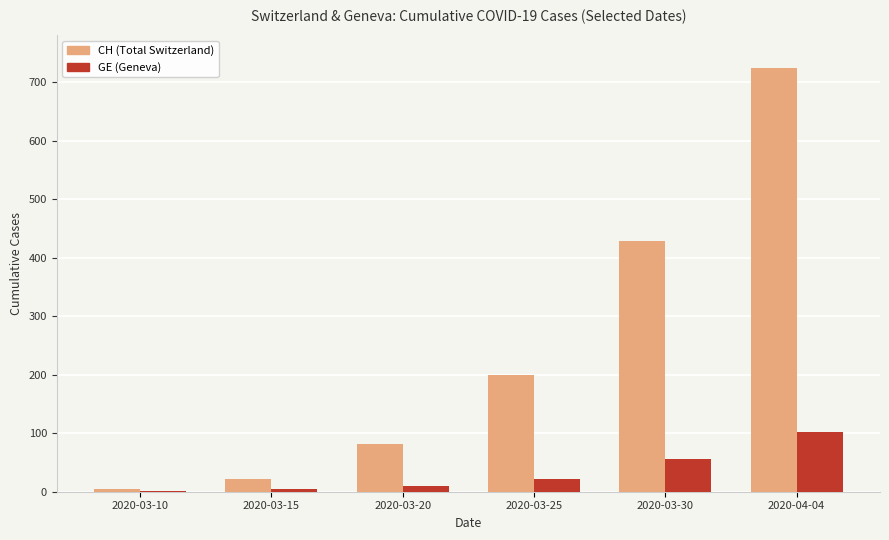

Which label corresponds to the largest value in the chart?

2020-04-04